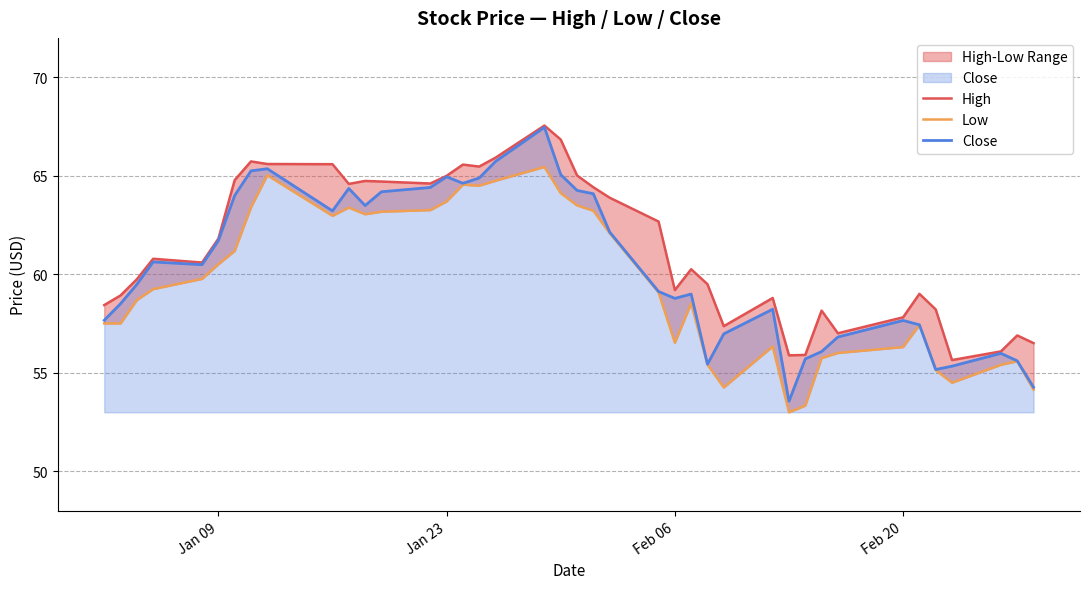

The value of Close at Jan 23 is 64.9. True or false?

True